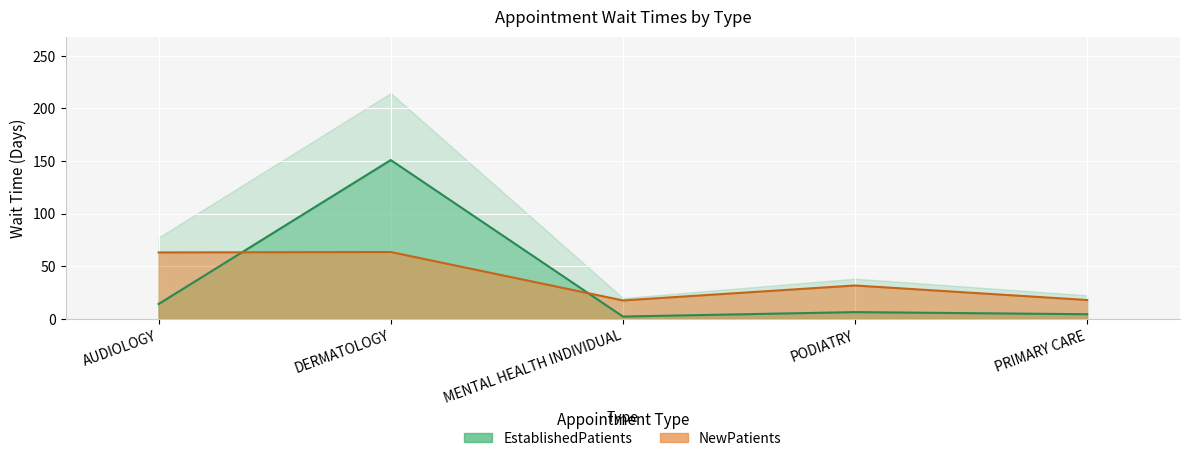

Between PRIMARY CARE and MENTAL HEALTH INDIVIDUAL, which is larger?

PRIMARY CARE